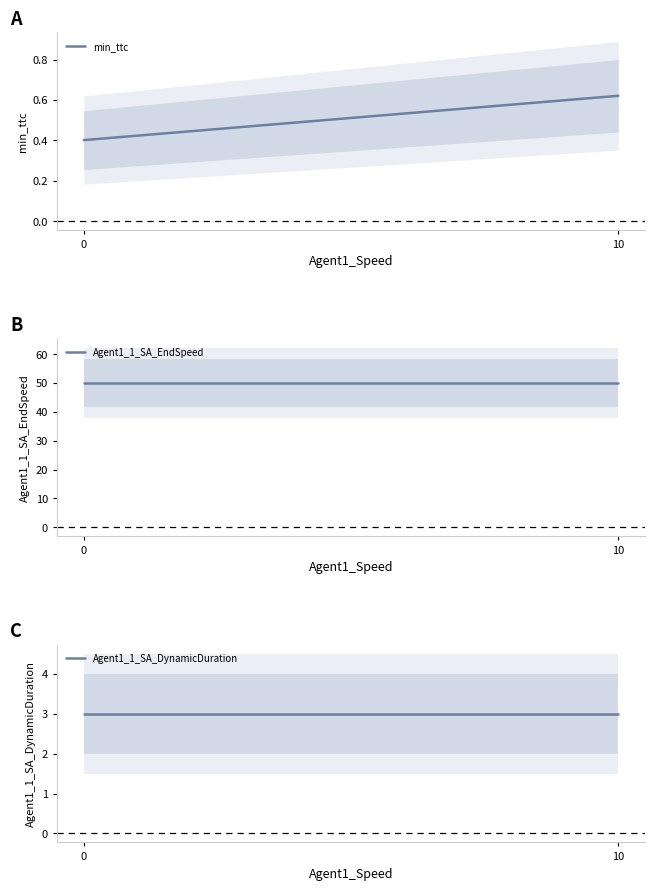

Does the chart display data point markers on the line(s)?

No